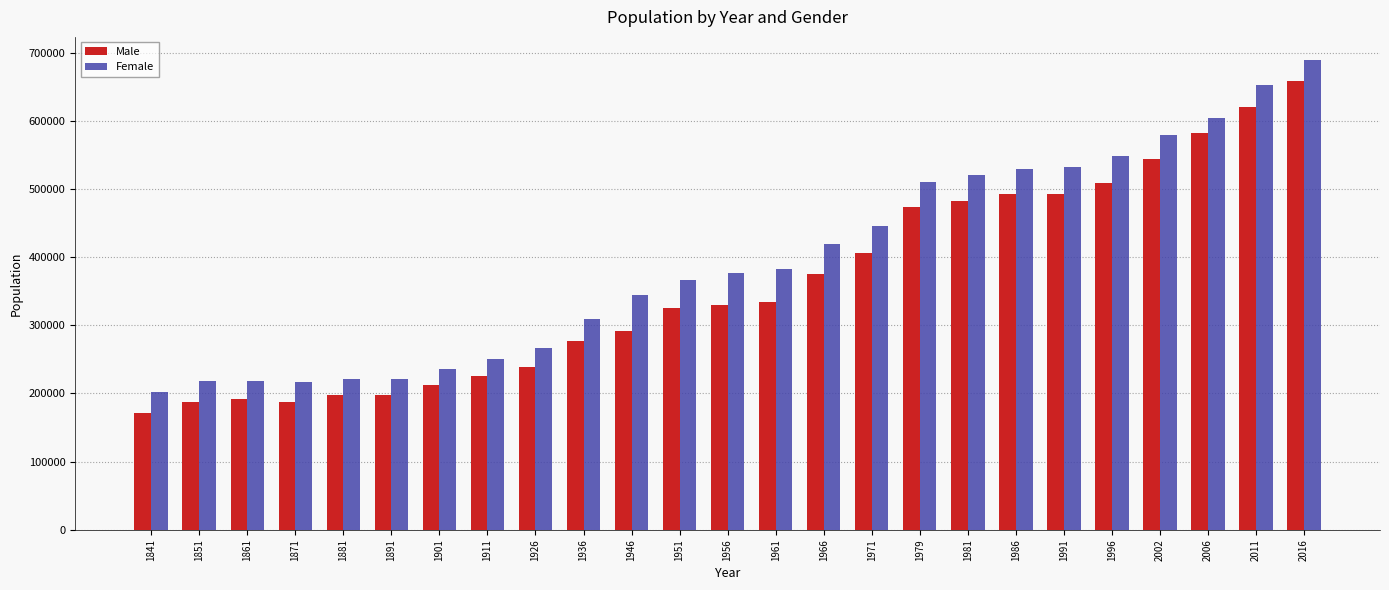

How many bars are there in total?

50